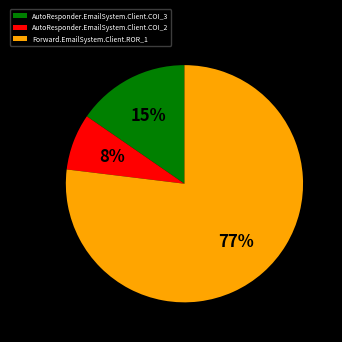

To the nearest percent, what is the difference between the AutoResponder.EmailSystem.Client.COI_3 and Forward.EmailSystem.Client.ROR_1 slice percentages?

62%